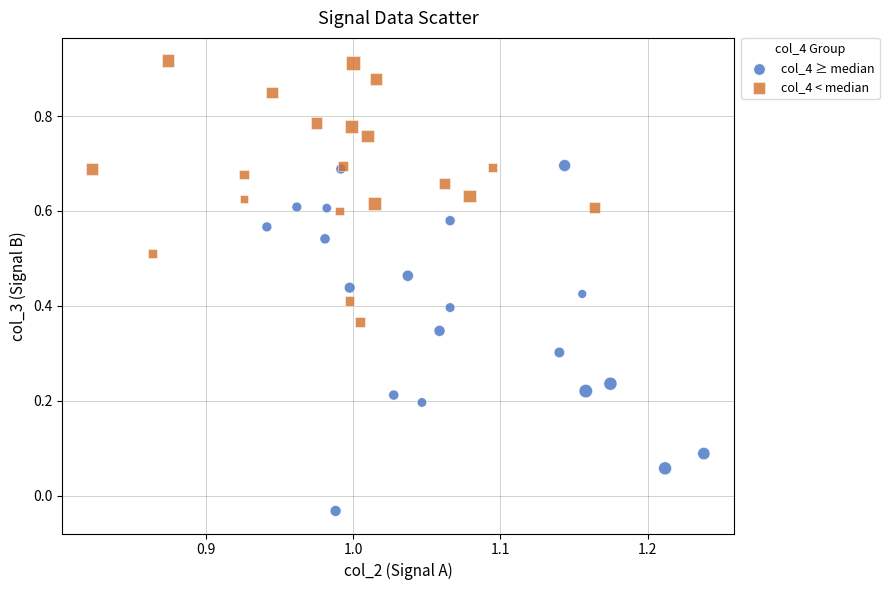

Which series contains the highest Y value?

col_4 < median